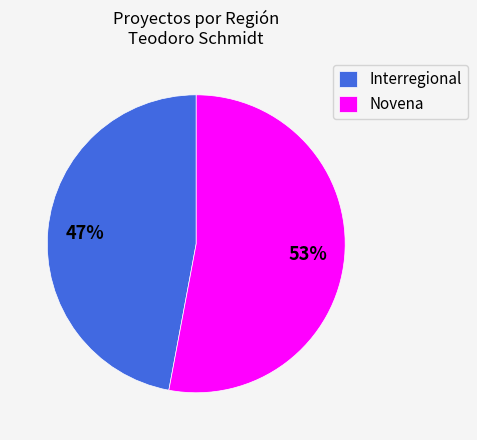

To the nearest percent, what is the difference between the largest and smallest slice percentages?

6%